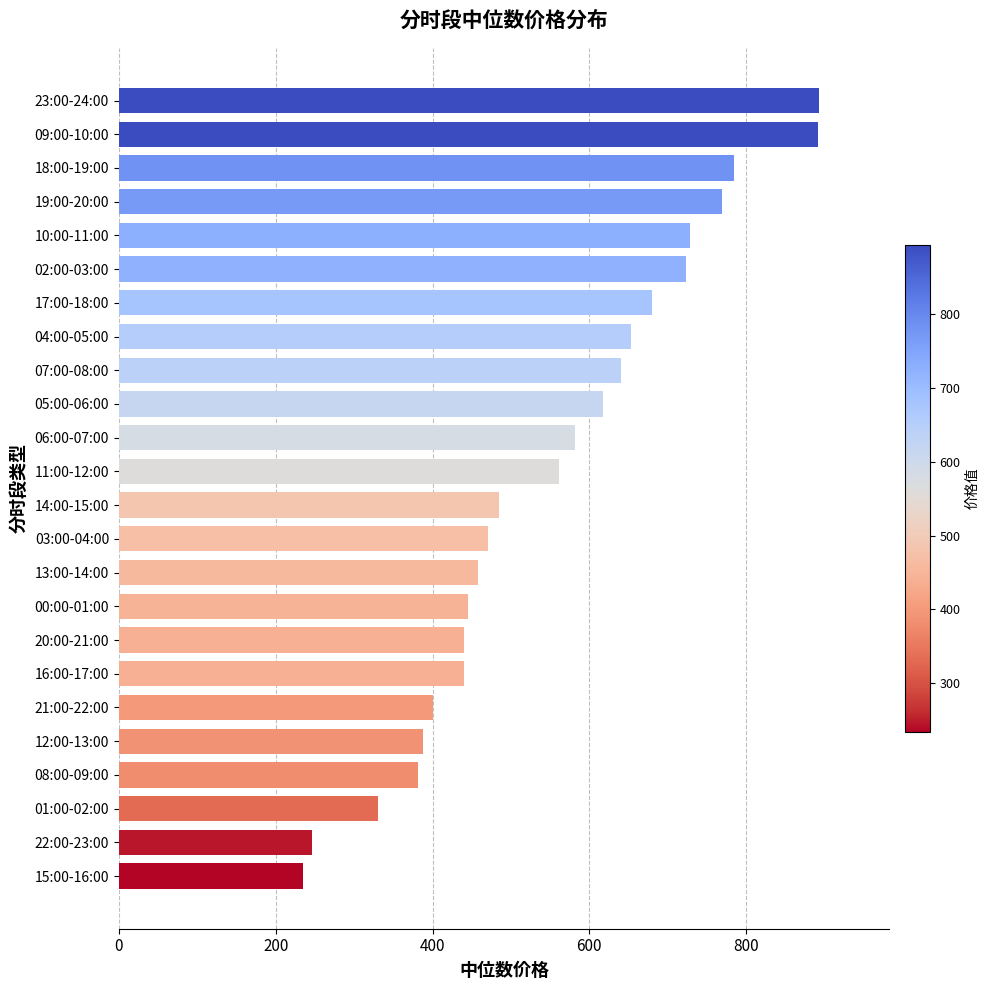

What is the sum of all values?

13242.5